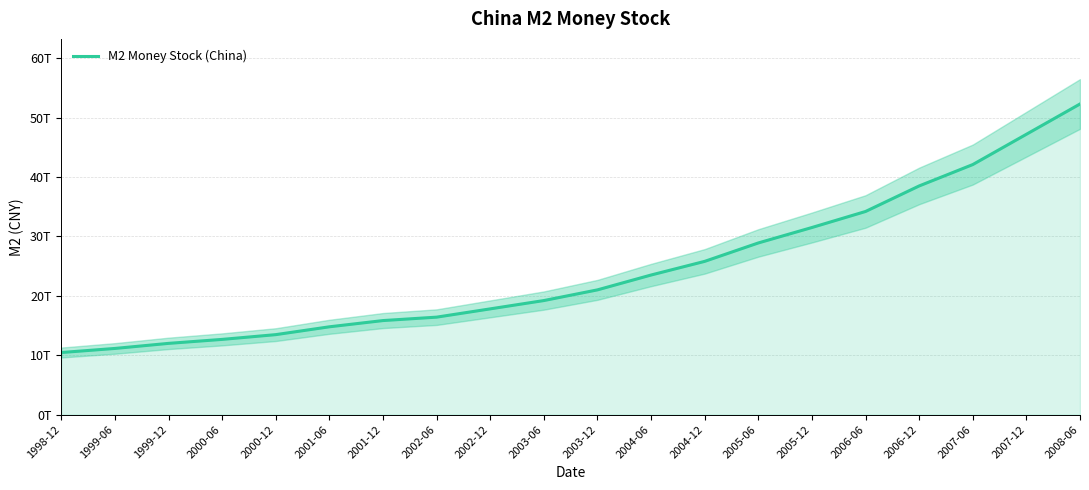

How many data points does each series have?

20